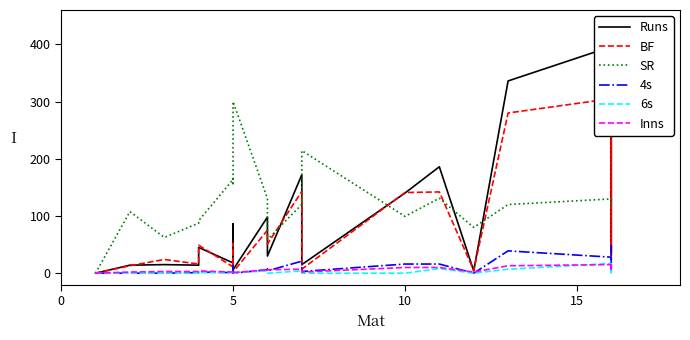

How many interior local valleys does the Inns series have?

6